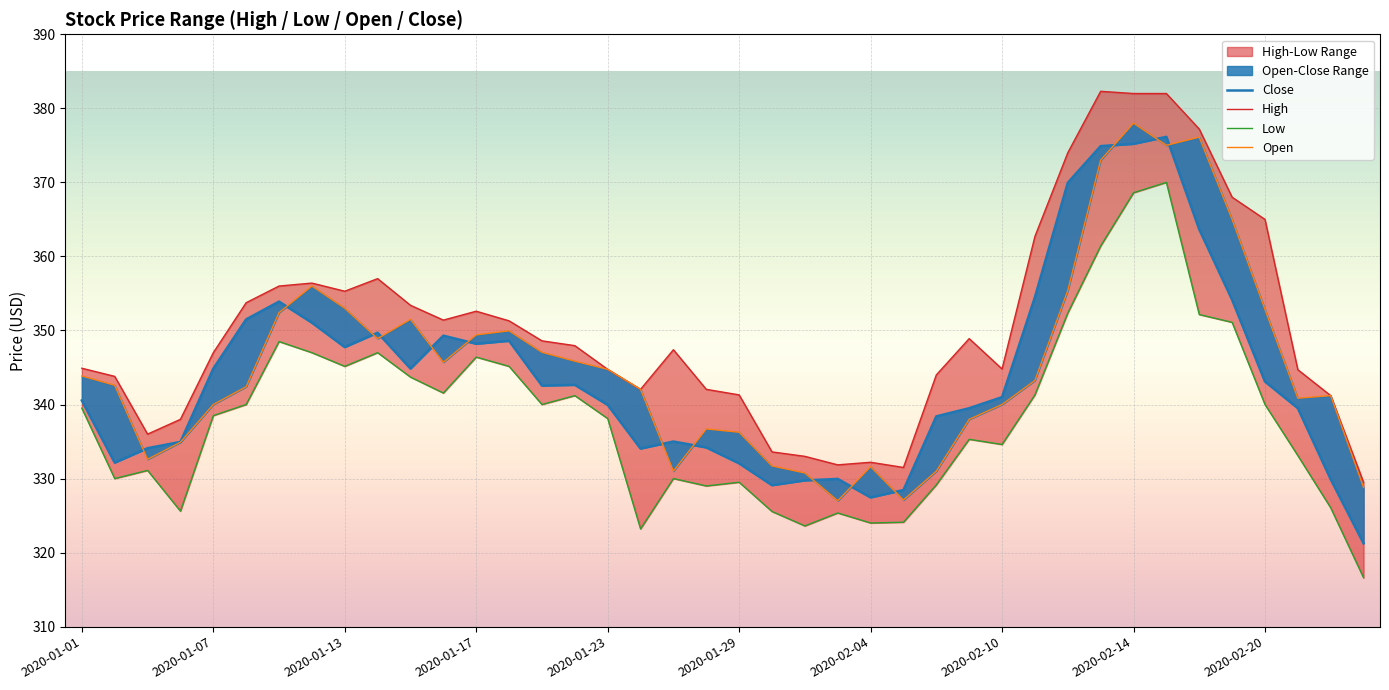

How many interior local valleys does the Low series have?

10